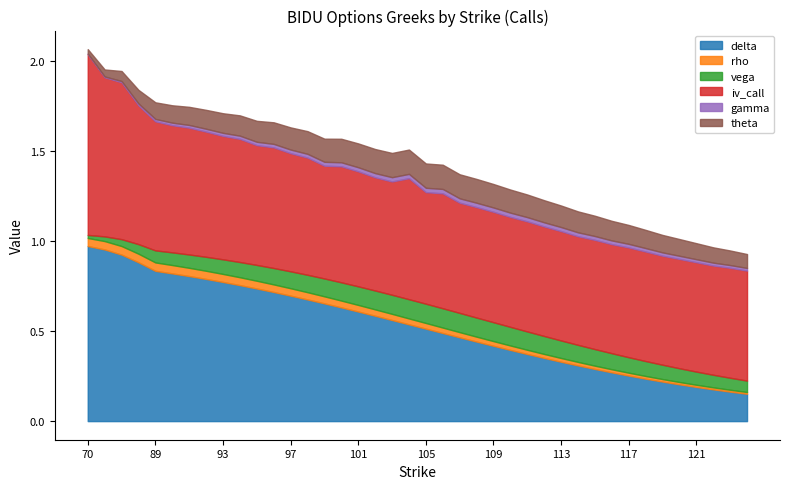

List the labels in order of theta value, largest first.

104, 105, 103, 106, 102, 107, 101, 108, 100, 109, 99, 110, 98, 111, 97, 112, 96, 113, 95, 114, 94, 115, 93, 116, 117, 92, 118, 91, 119, 90, 120, 89, 121, 122, 123, 124, 85, 80, 75, 70